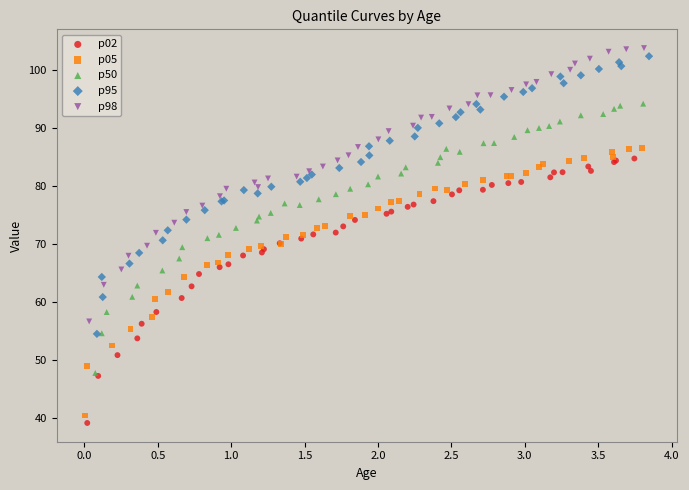

What are all the series names shown in the legend?

p02, p05, p50, p95, p98